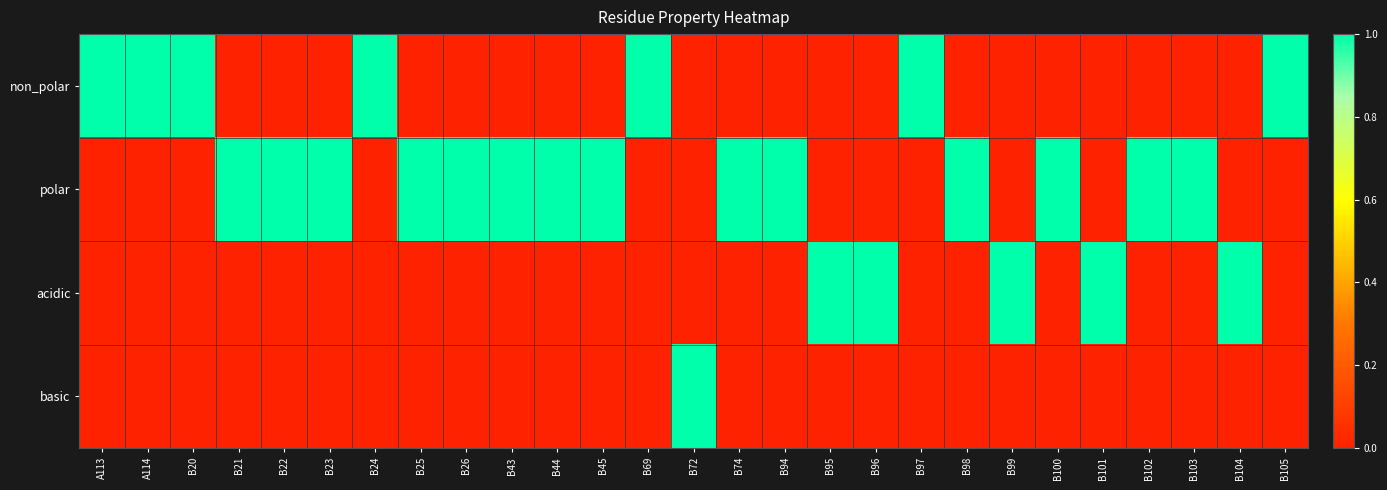

What is the maximum value shown in the chart?

1